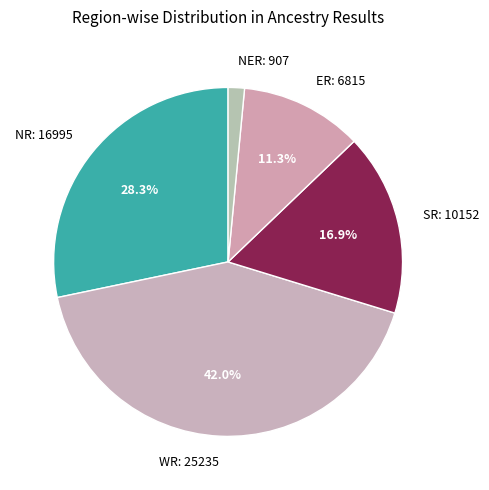

To the nearest percent, what is the difference between the largest and smallest slice percentages?

40%